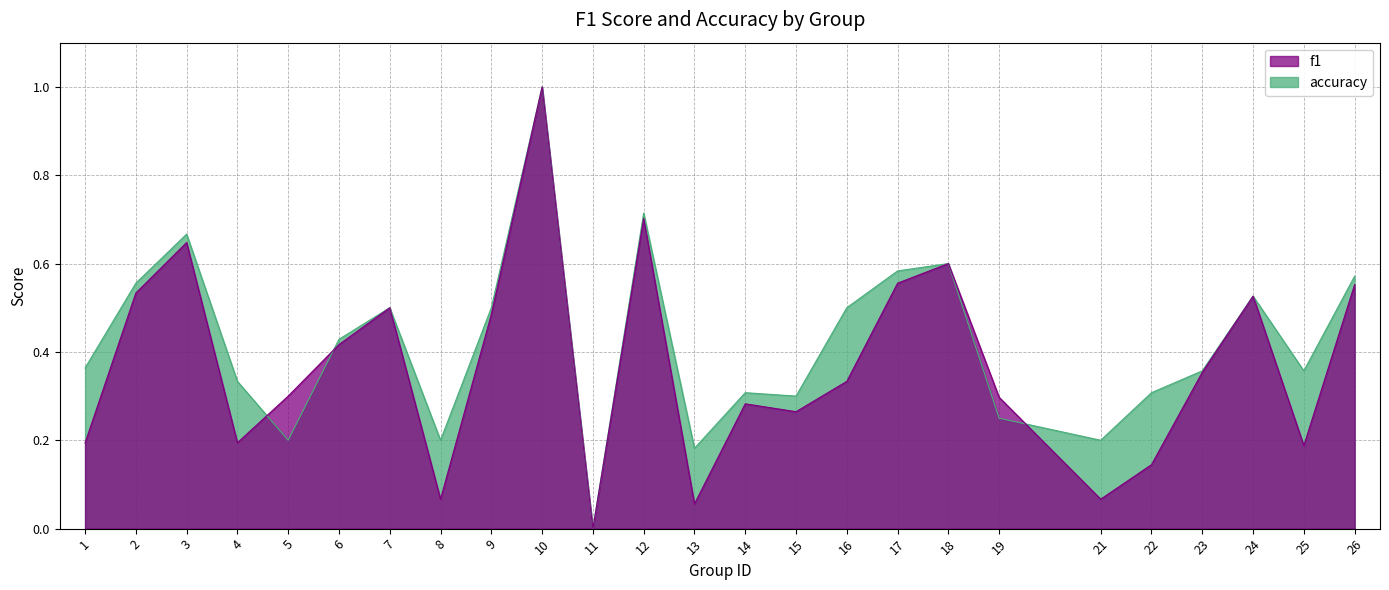

The value of f1 at 23 is 0.4. True or false?

True